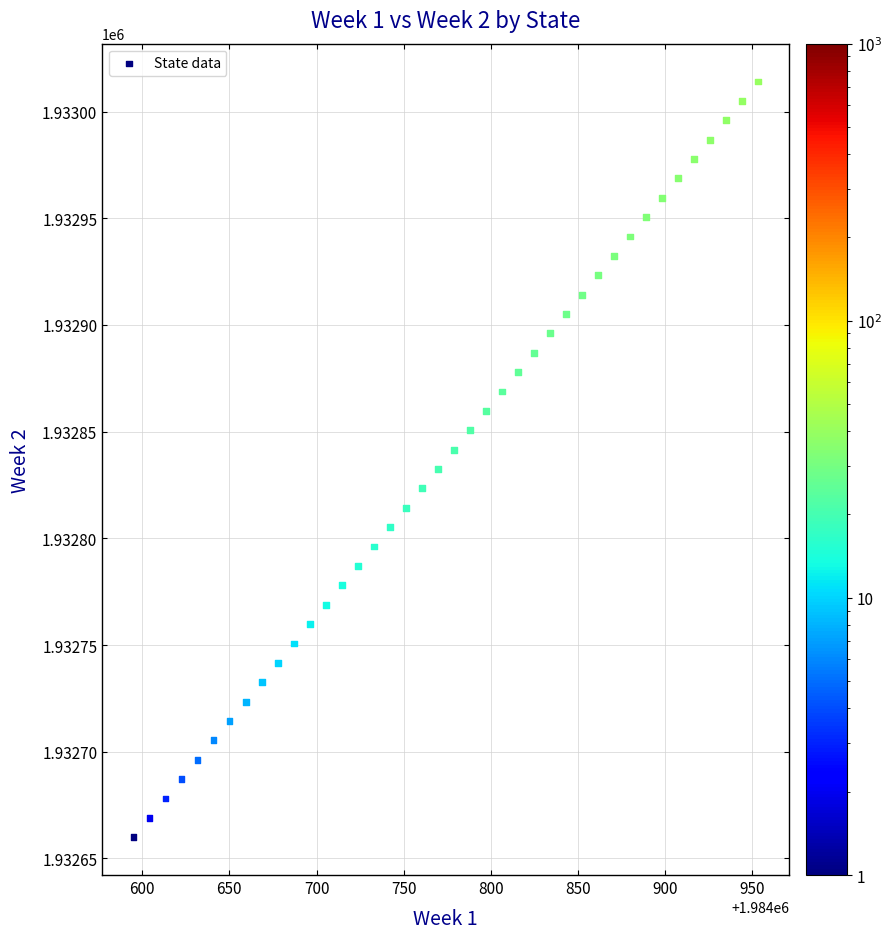

What is the range of X values (max minus min)?

358.2